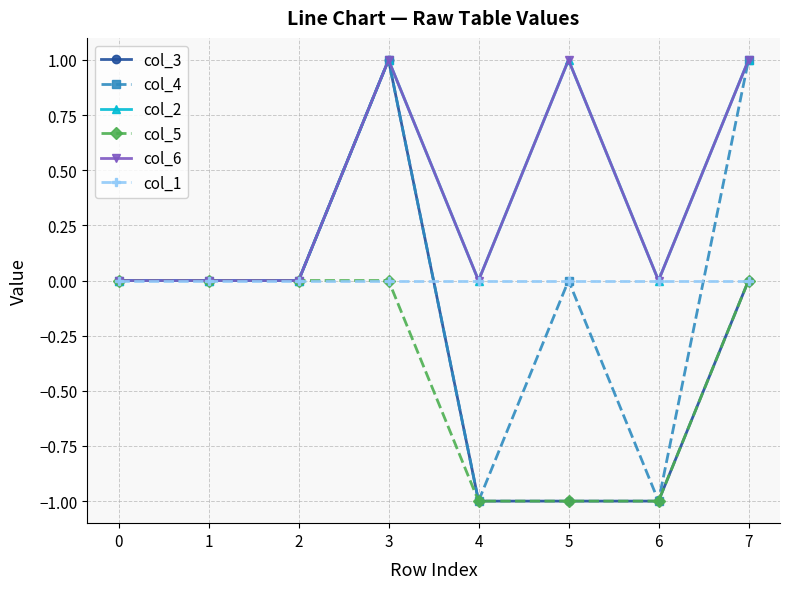

True or false: col_5 and col_3 intersect in this chart.

False